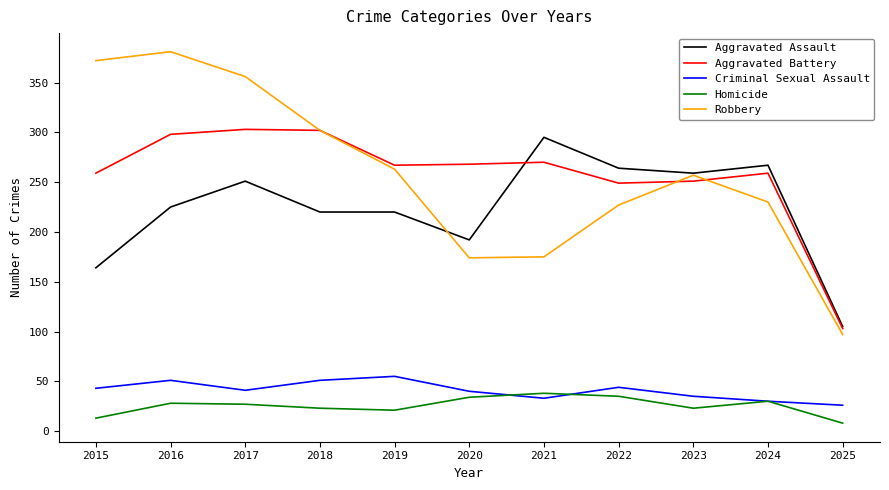

At which label does Aggravated Battery reach its minimum?

2025